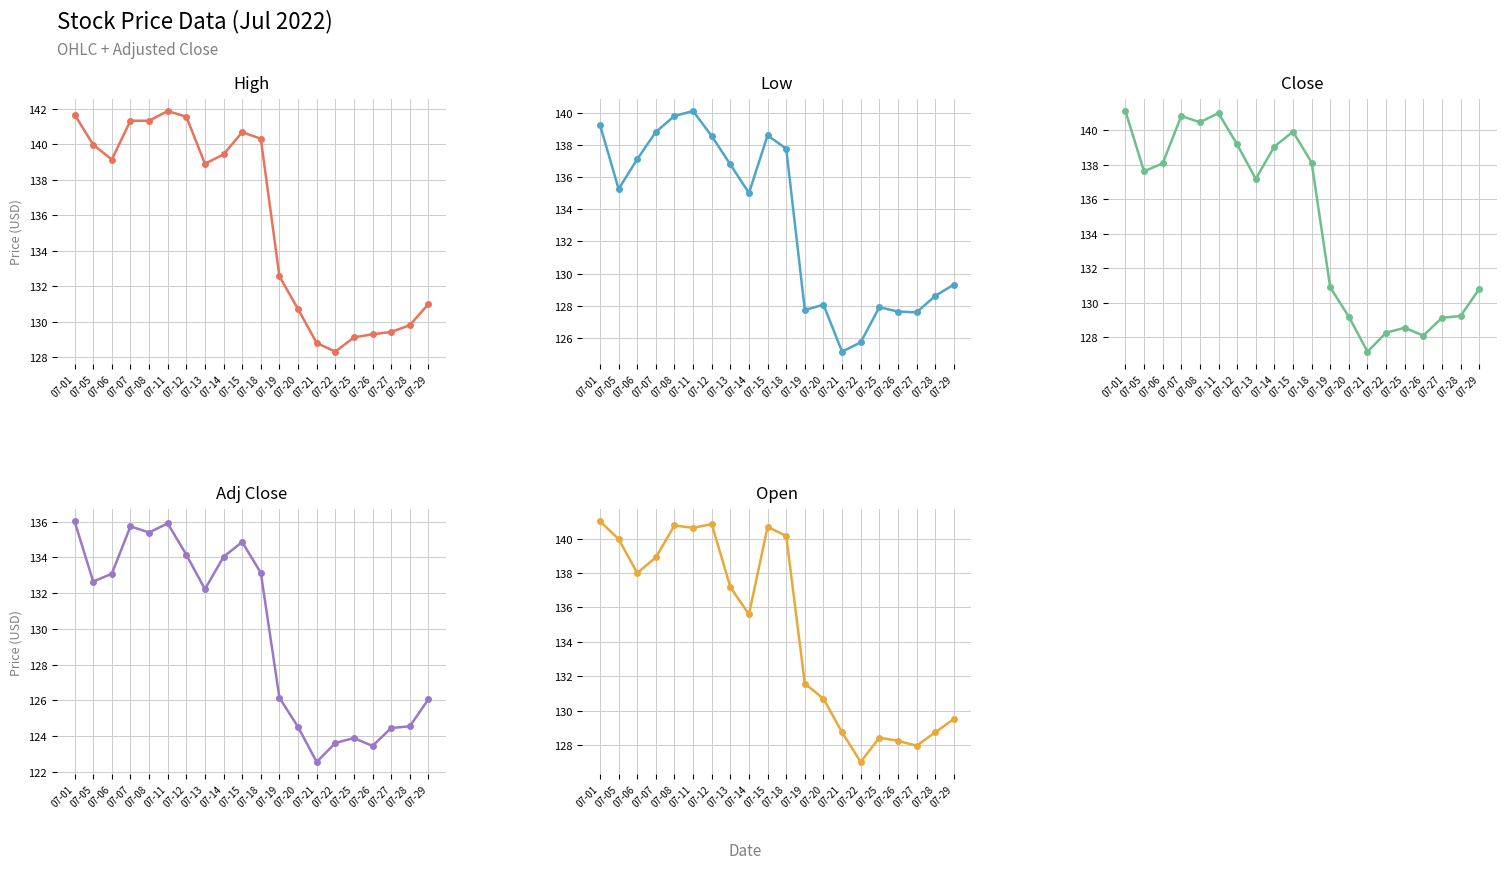

True or false: Adj Close has a value of 126.1 at 07-29.

True